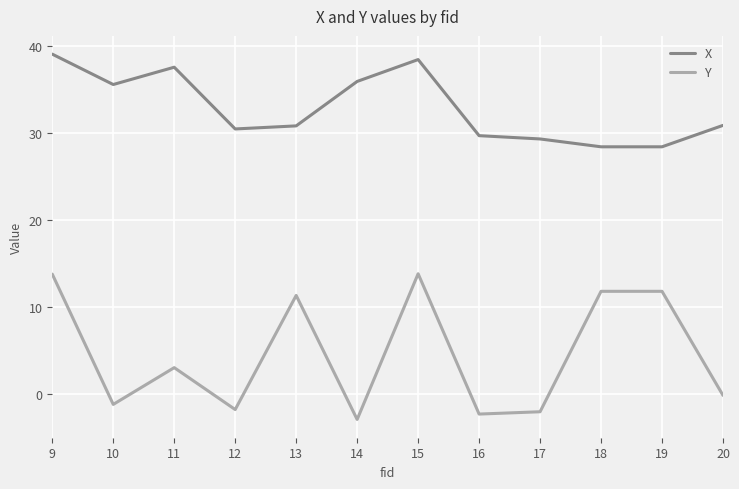

List the series in order of their peak value, lowest first.

Y, X